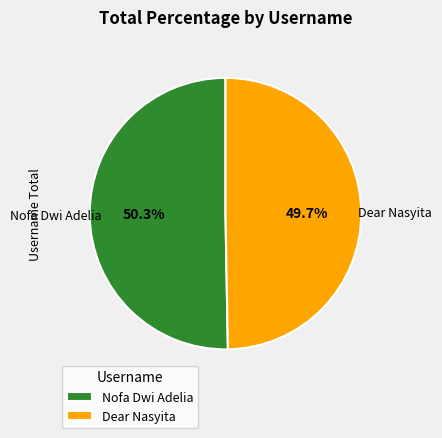

Count the number of slices in the pie.

2